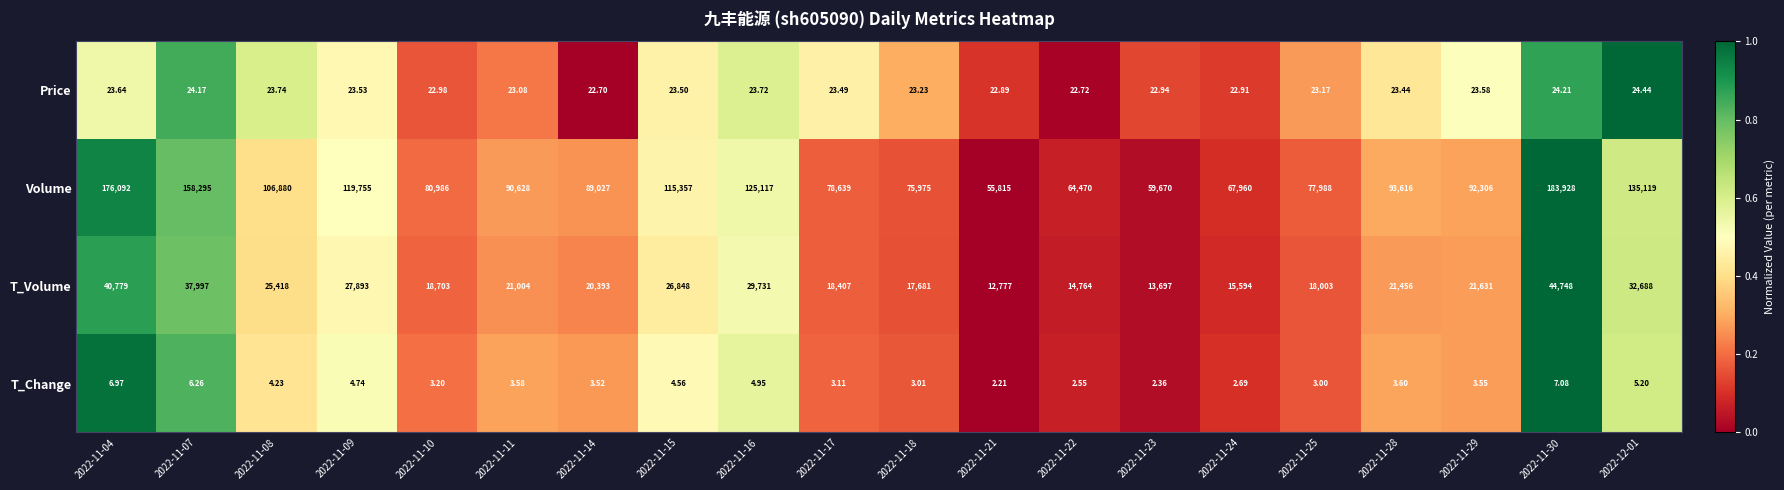

At 2022-11-10, list the series in order from largest to smallest.

Volume, T_Volume, Price, T_Change